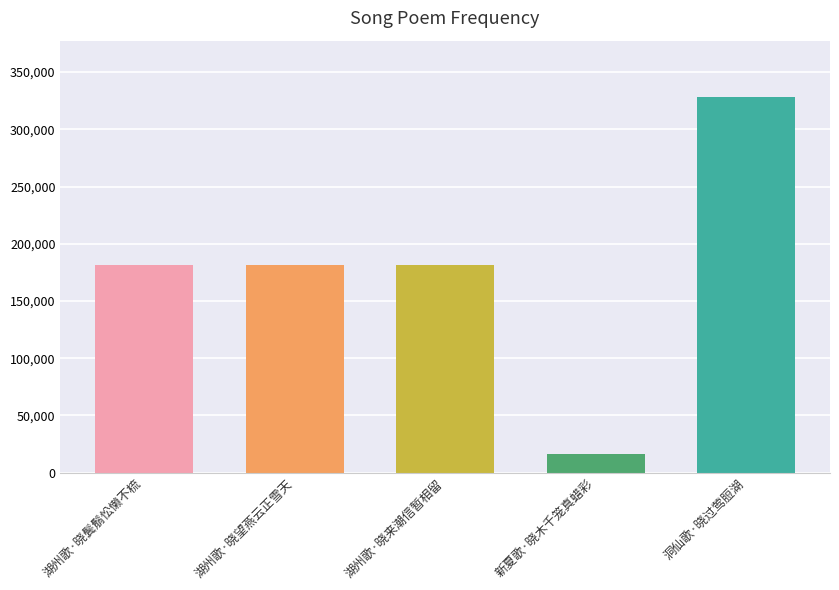

How many bars are there in total?

5